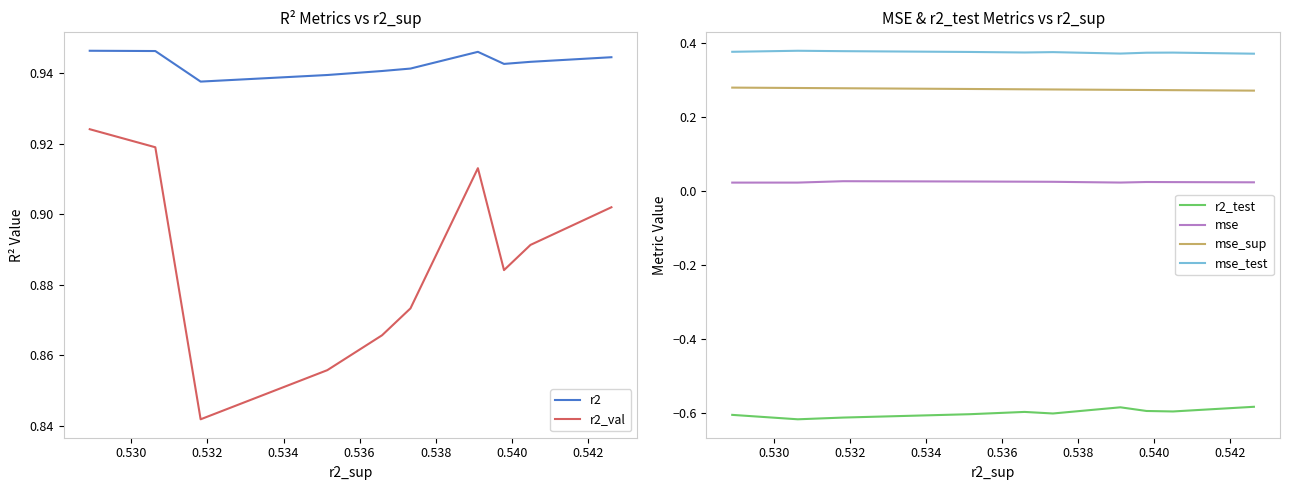

Reading left to right, list all the values displayed in this chart.

r2: 0.9	0.9	0.9	0.9	0.9	0.9	0.9	0.9	0.9	0.9
r2_val: 0.9	0.9	0.8	0.9	0.9	0.9	0.9	0.9	0.9	0.9
r2_test: -0.6	-0.6	-0.6	-0.6	-0.6	-0.6	-0.6	-0.6	-0.6	-0.6
mse: 0.0	0.0	0.0	0.0	0.0	0.0	0.0	0.0	0.0	0.0
mse_sup: 0.3	0.3	0.3	0.3	0.3	0.3	0.3	0.3	0.3	0.3
mse_test: 0.4	0.4	0.4	0.4	0.4	0.4	0.4	0.4	0.4	0.4